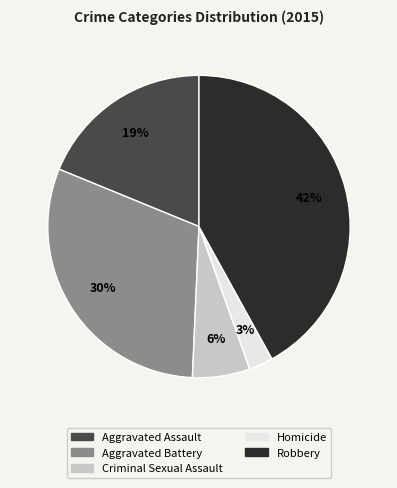

Do Criminal Sexual Assault and Aggravated Battery together represent more than half of the pie?

No